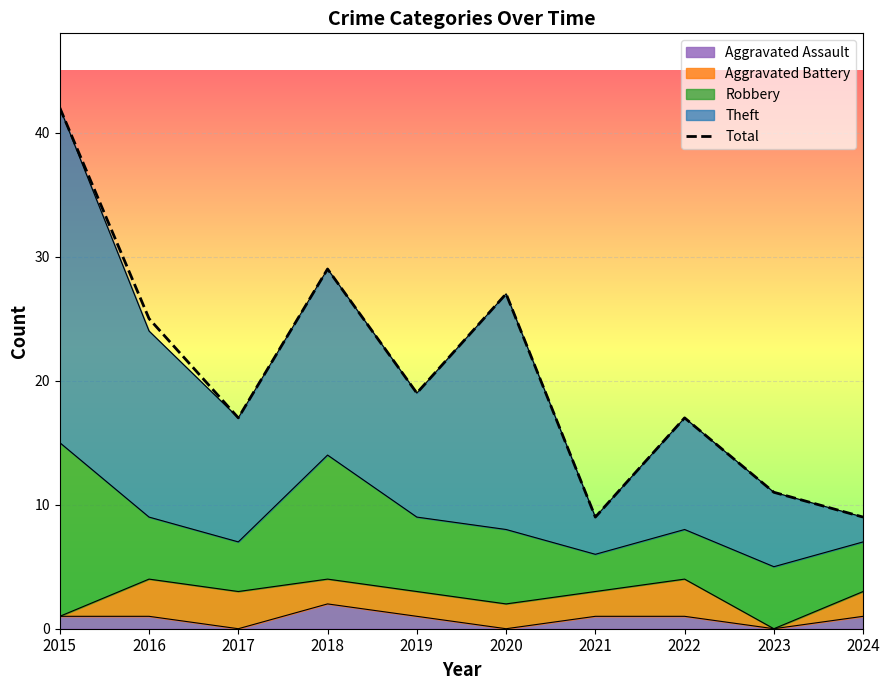

Reading left to right, list all the values displayed in this chart.

42	25	17	29	19	27	9	17	11	9